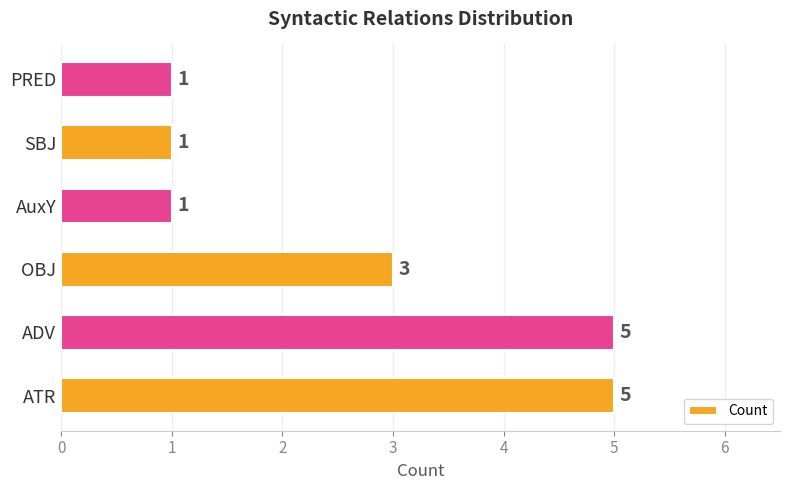

What is the greatest value displayed?

5